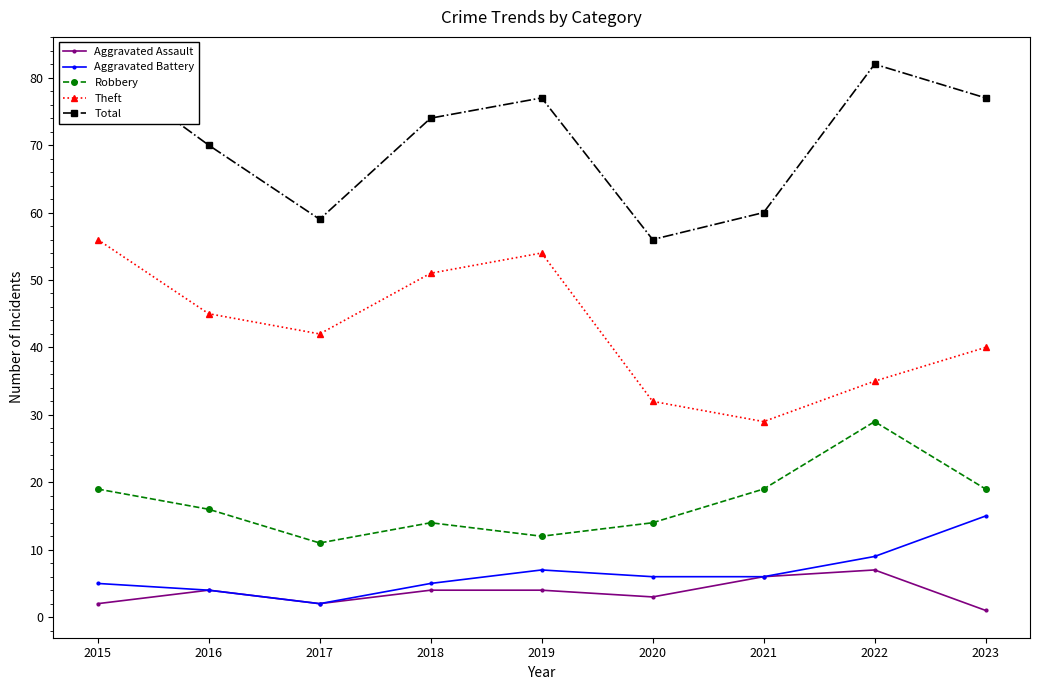

Which series changed the most between 2021 and 2022?

Total